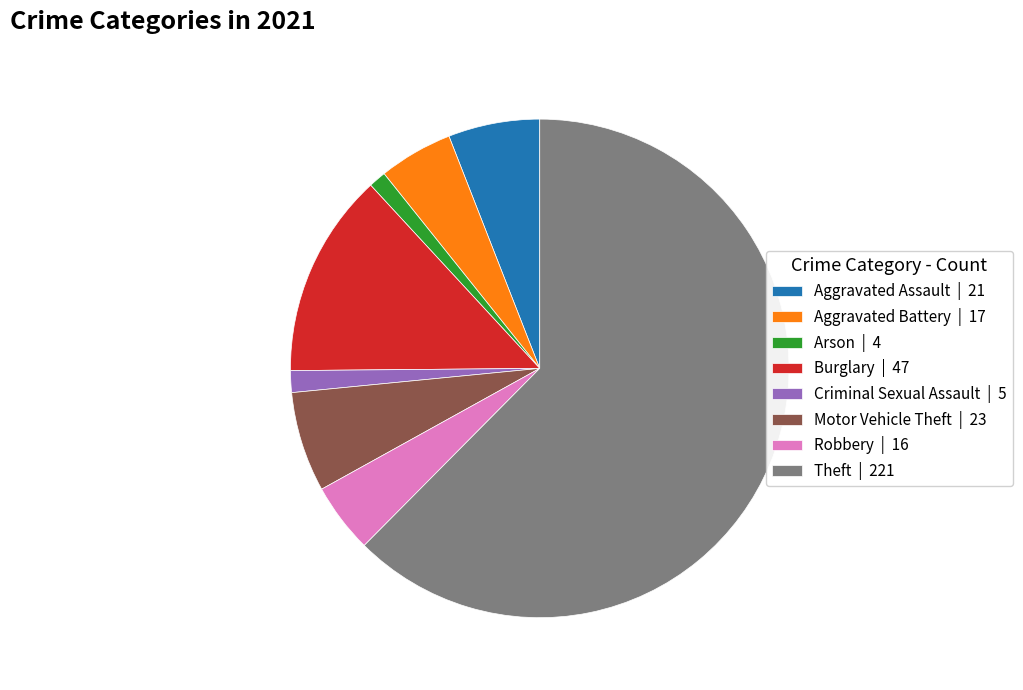

What is the largest slice in the pie chart?

Theft